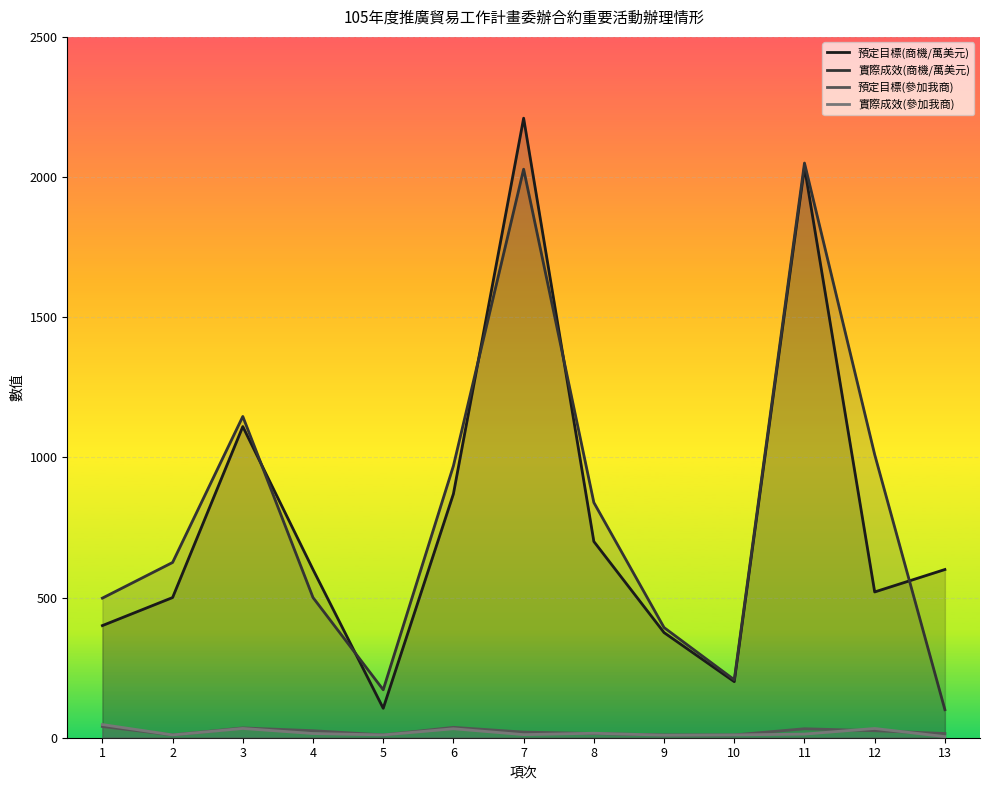

How many series are shown in this chart?

4